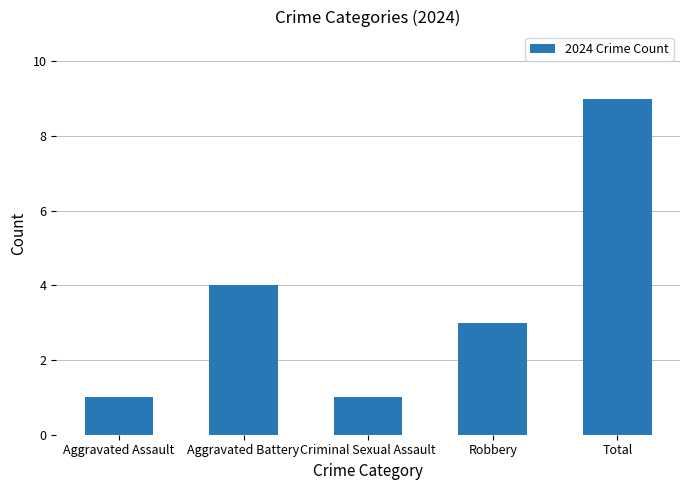

Reading right to left, what are all the values shown in this chart?

Total=9	Robbery=3	Criminal Sexual Assault=1	Aggravated Battery=4	Aggravated Assault=1